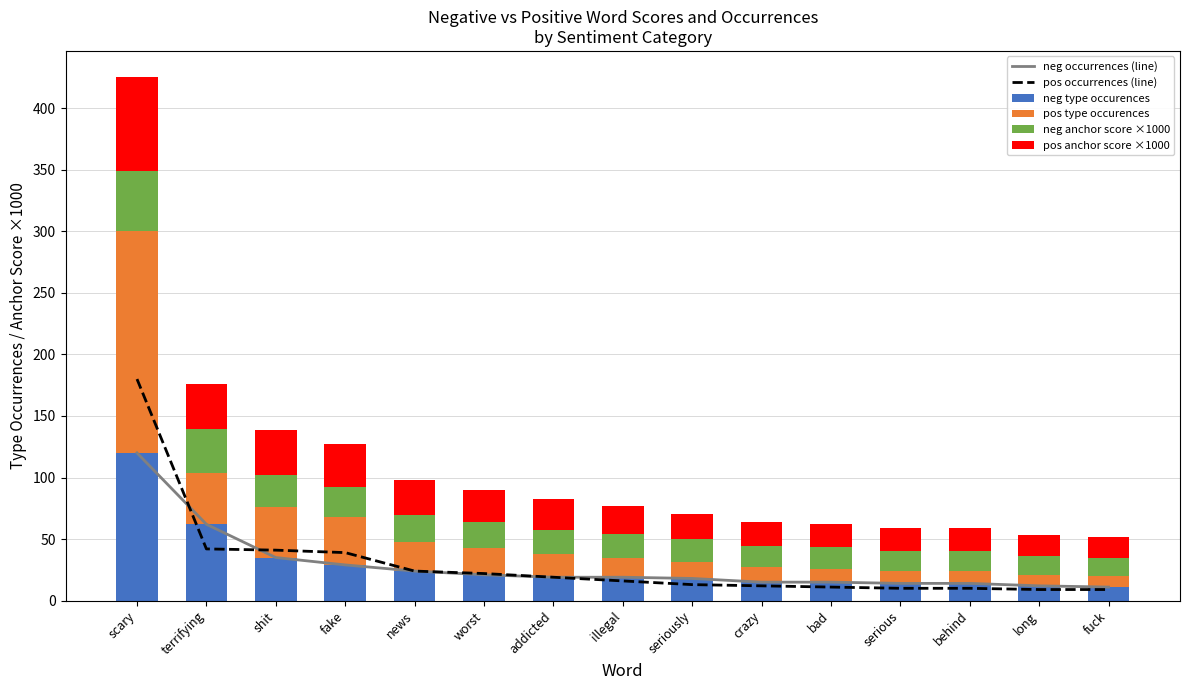

What is the spread (max minus min) of values at news?

6.0